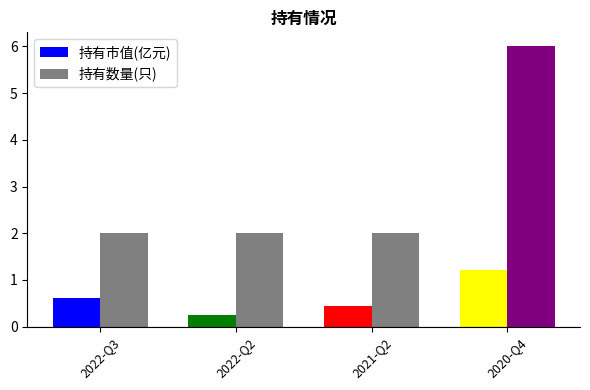

At 2021-Q2, list the series in order from largest to smallest.

持有数量(只), 持有市值(亿元)